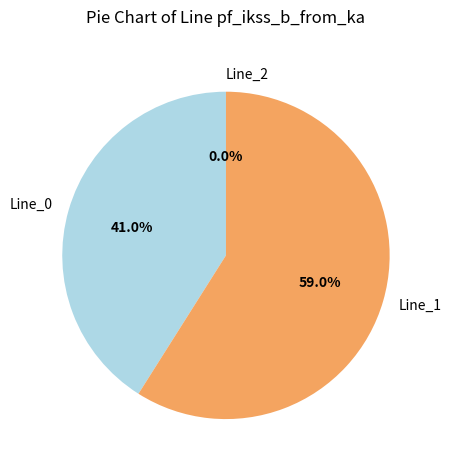

To the nearest percent, what is the difference between the largest and smallest slice percentages?

59%